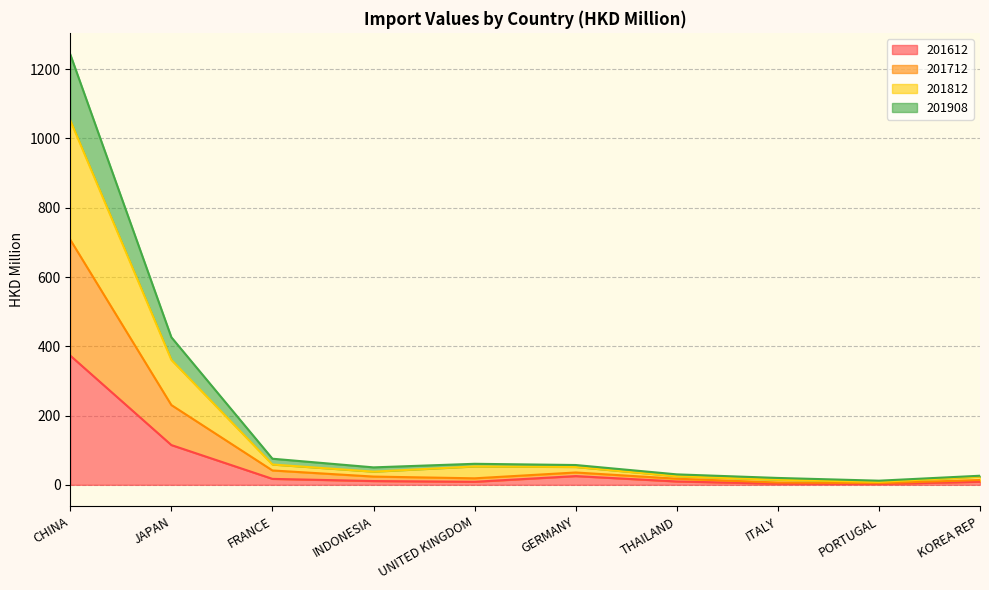

Does the chart have visible grid lines?

Yes